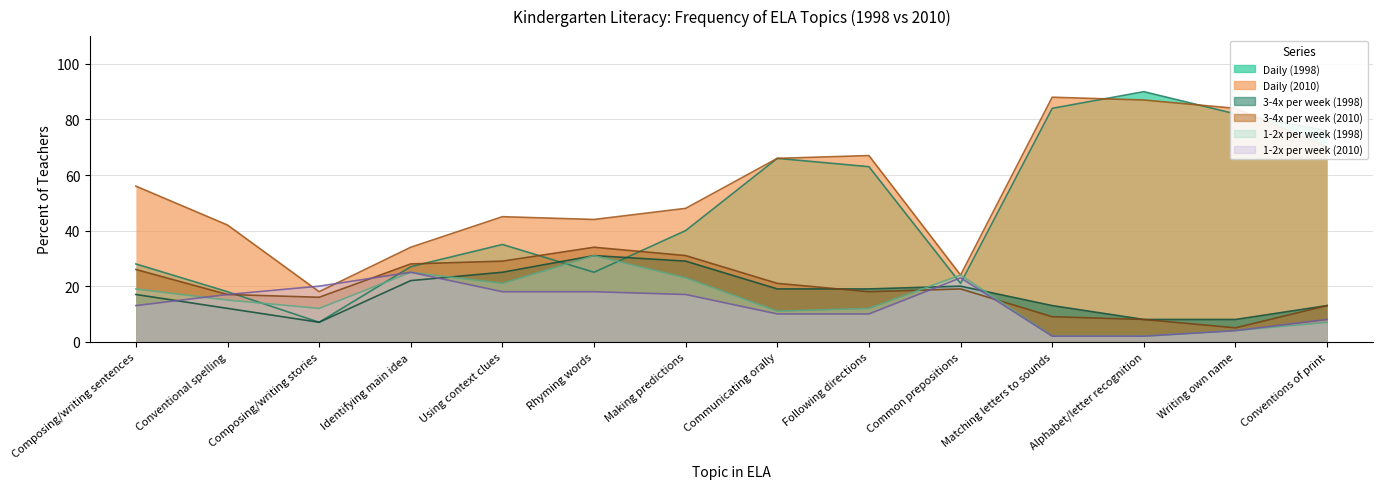

What position from the right is Composing/writing stories?

12